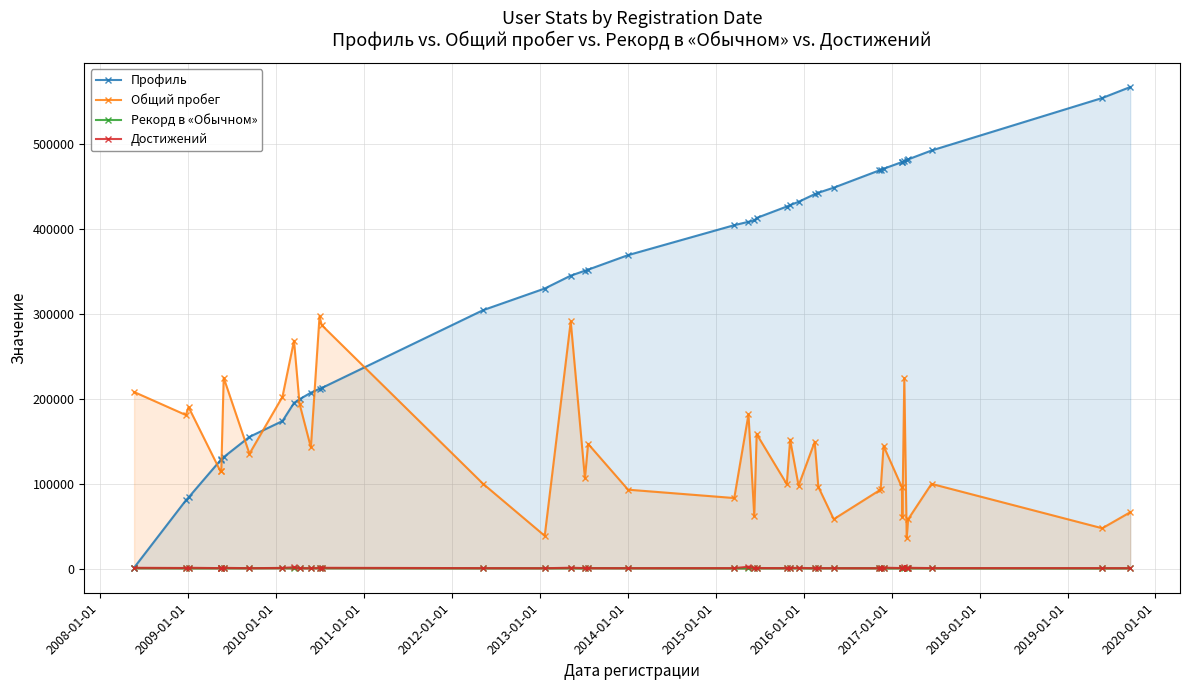

At how many categories does at least one series exceed 214352?

31